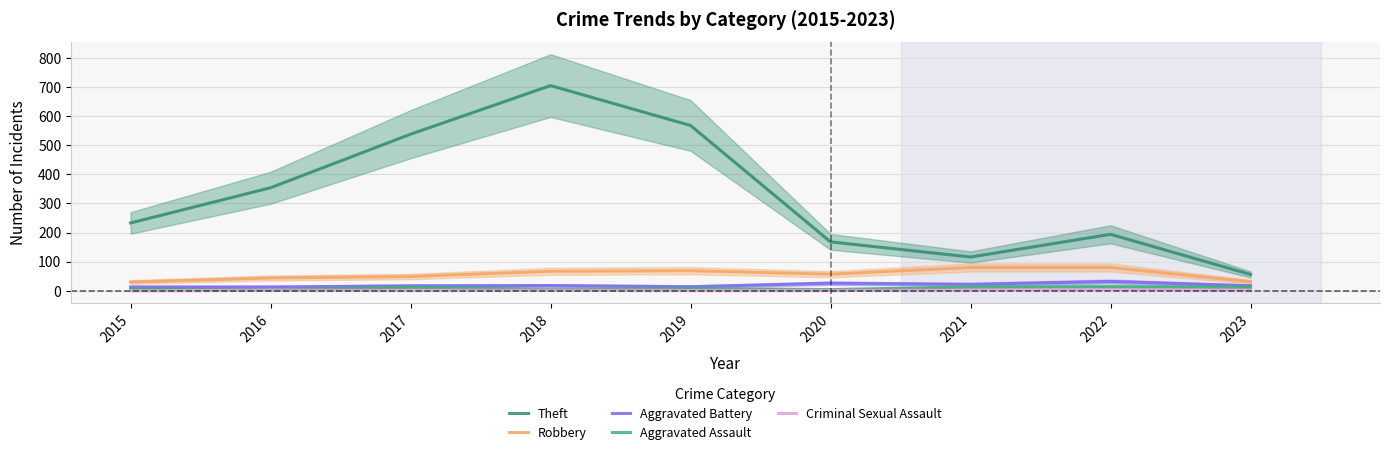

Rank the series at 2020 from lowest to highest value.

Criminal Sexual Assault, Aggravated Assault, Aggravated Battery, Robbery, Theft